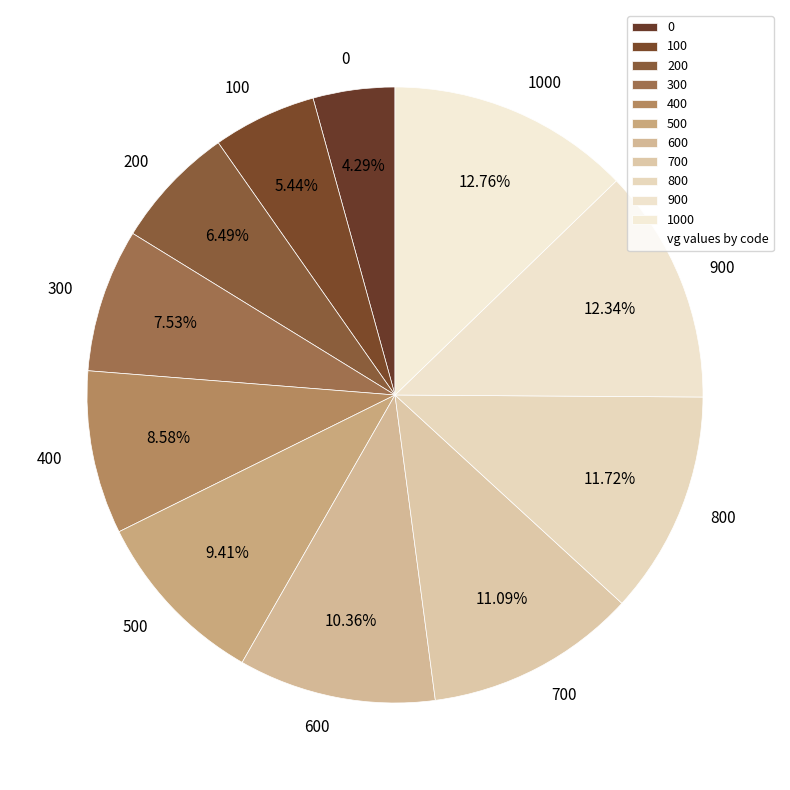

To the nearest percent, what is the difference between the 800 and 500 slice percentages?

2%